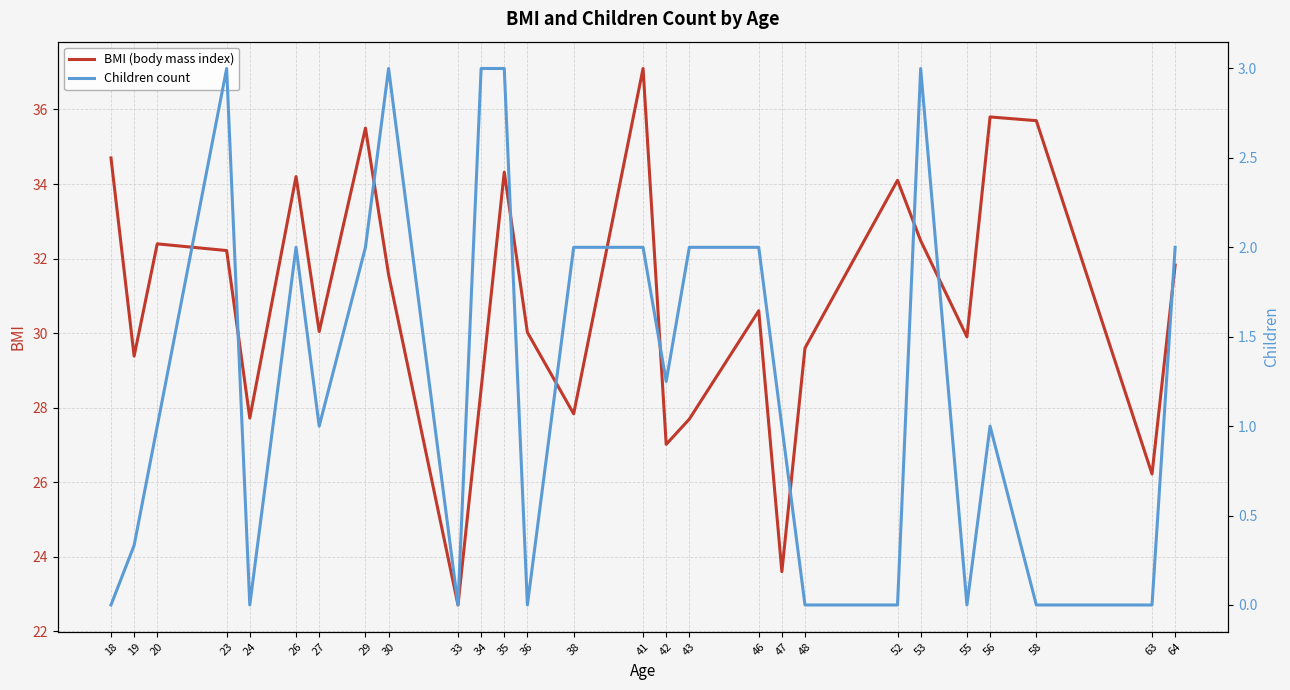

What is the average value of the Children count series?

1.3